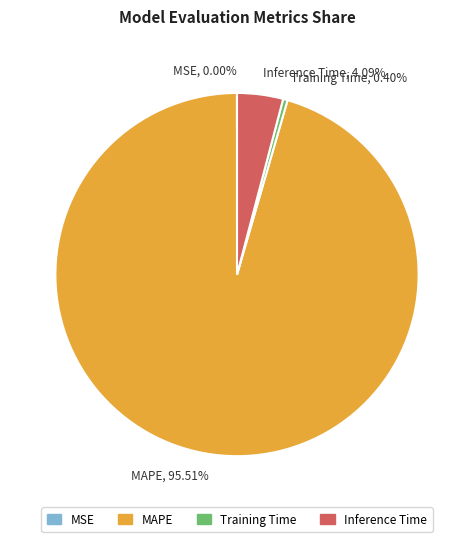

Which category has the biggest portion of the pie?

MAPE